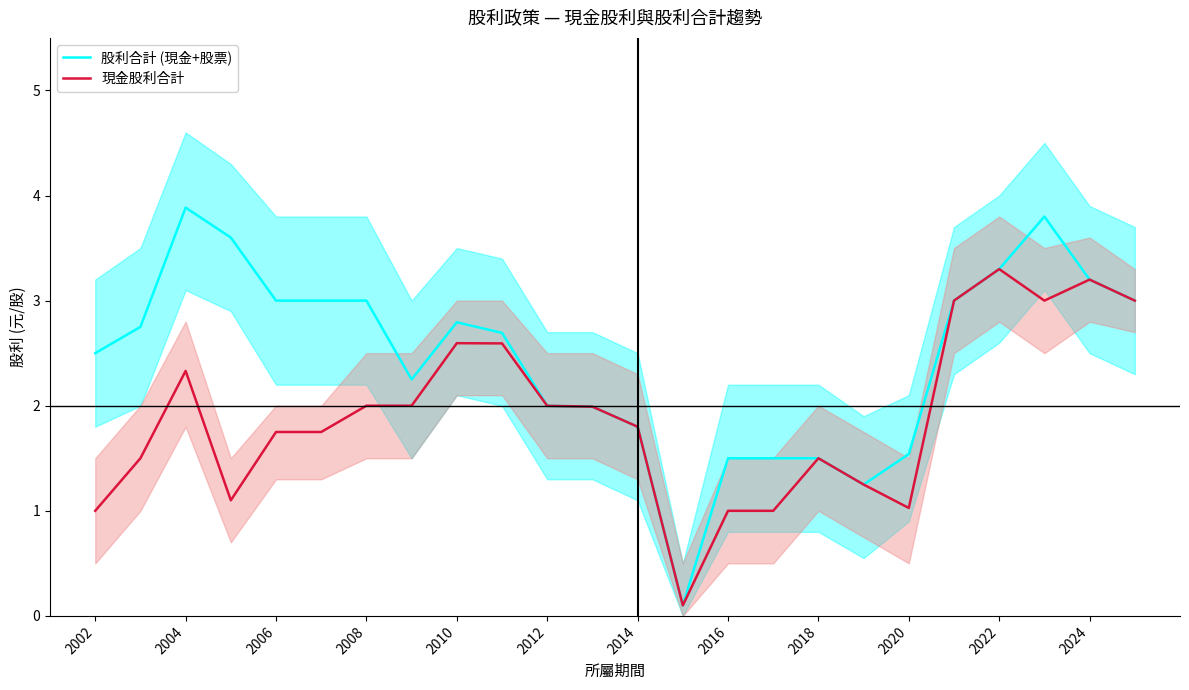

At how many categories does at least one series exceed 0?

24